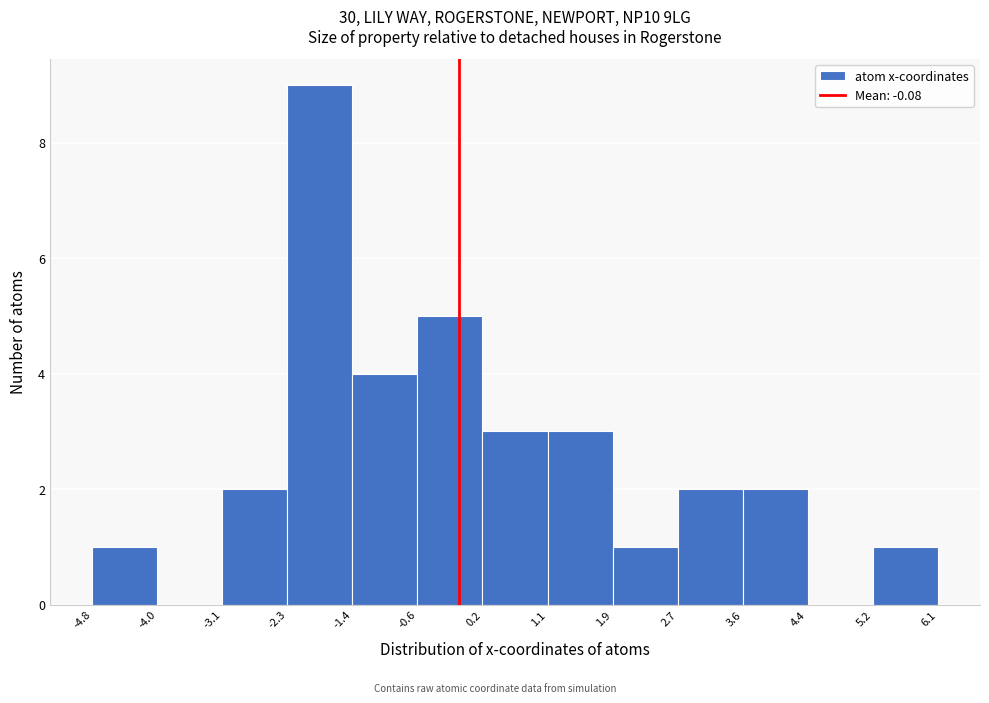

Which range on the x-axis has the tallest bar?

-2.3 to -1.4